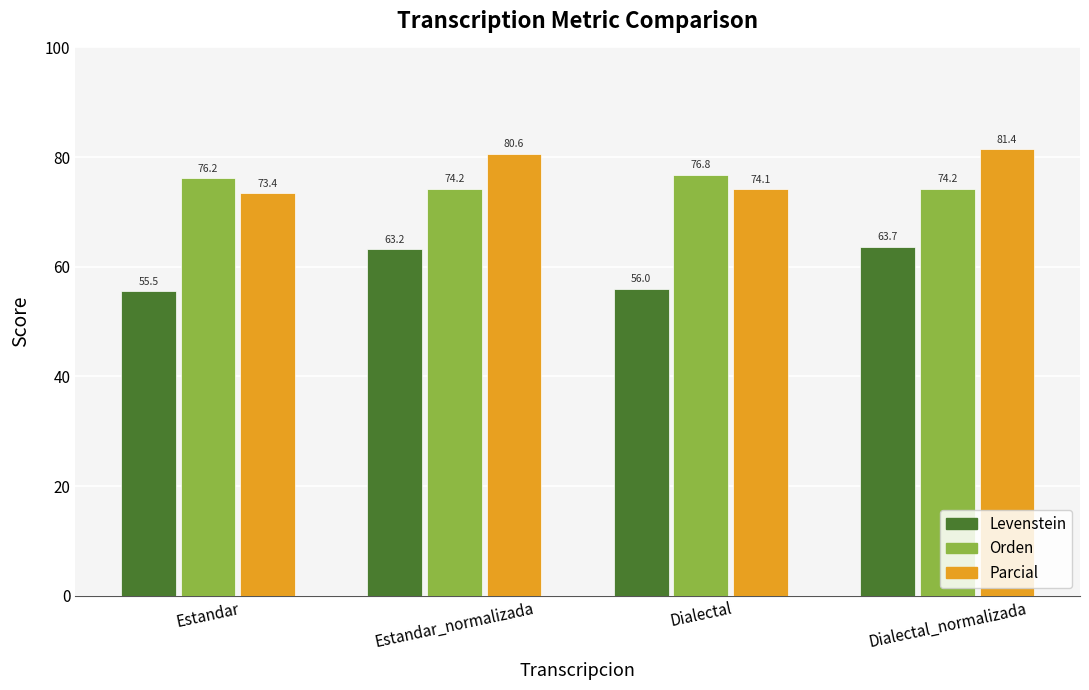

How many bars are there in total?

12